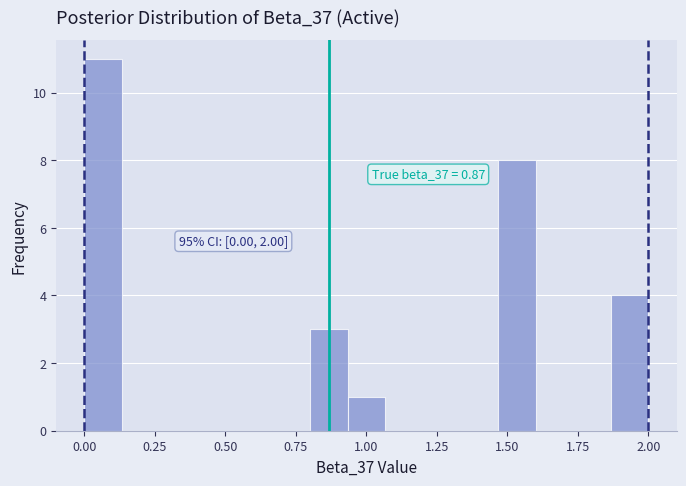

Read against the x-axis, roughly where is the centre of the tallest bar?

0.05